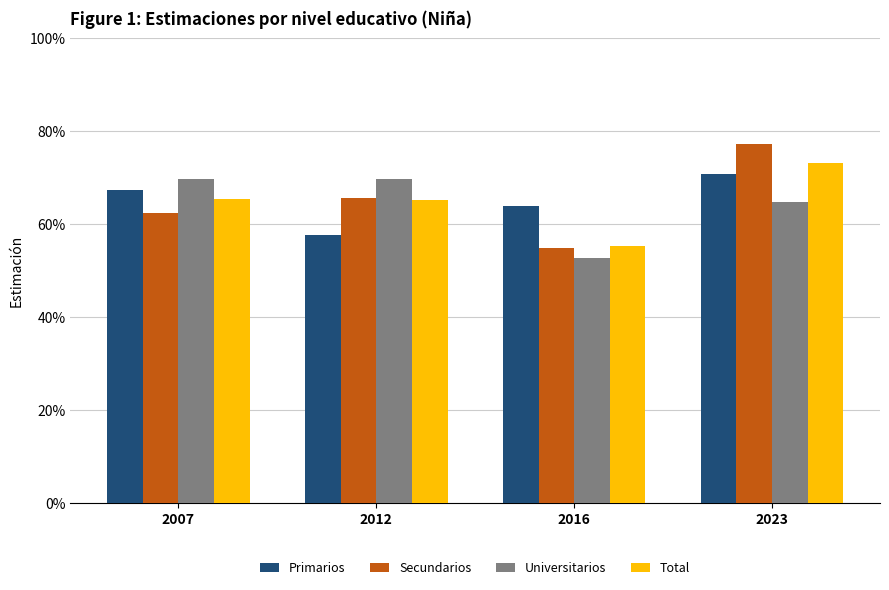

Is the value of Total at 2023 greater than the value of Secundarios at 2007?

Yes